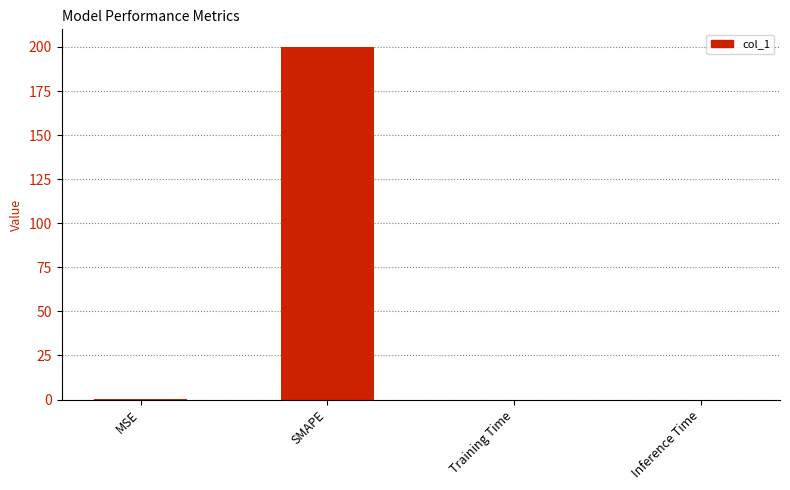

Are the bars grouped side by side (vs. stacked)?

No